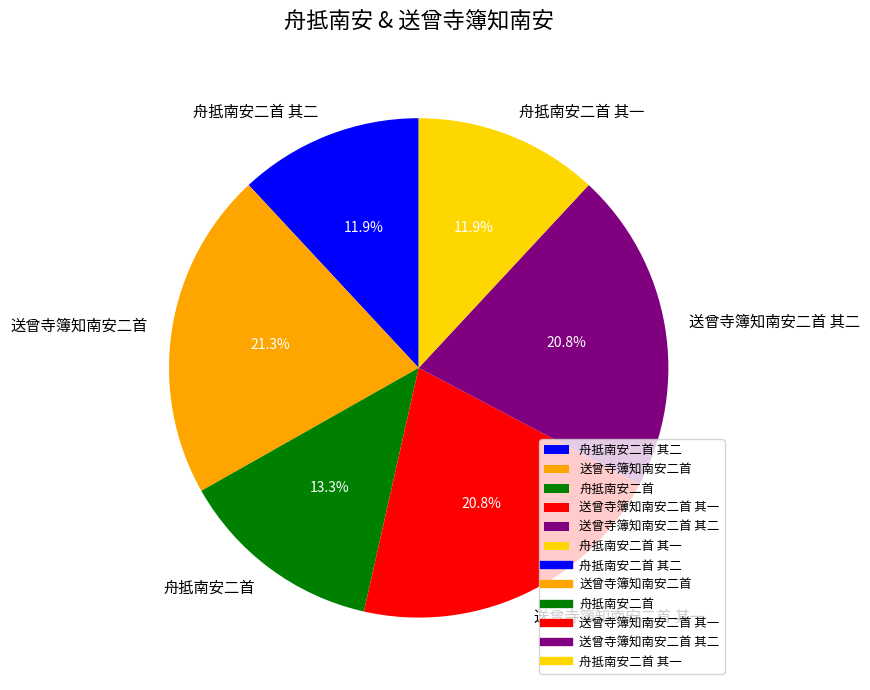

What portion of the pie excludes 送曾寺簿知南安二首?

78.7%